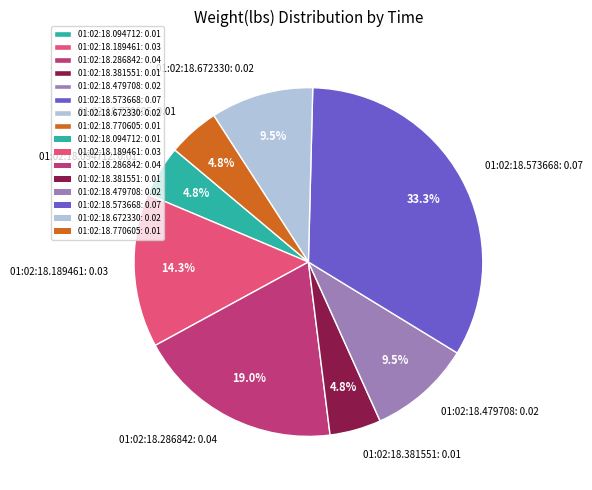

True or false: 01:02:18.189461 accounts for 1% of the total.

False